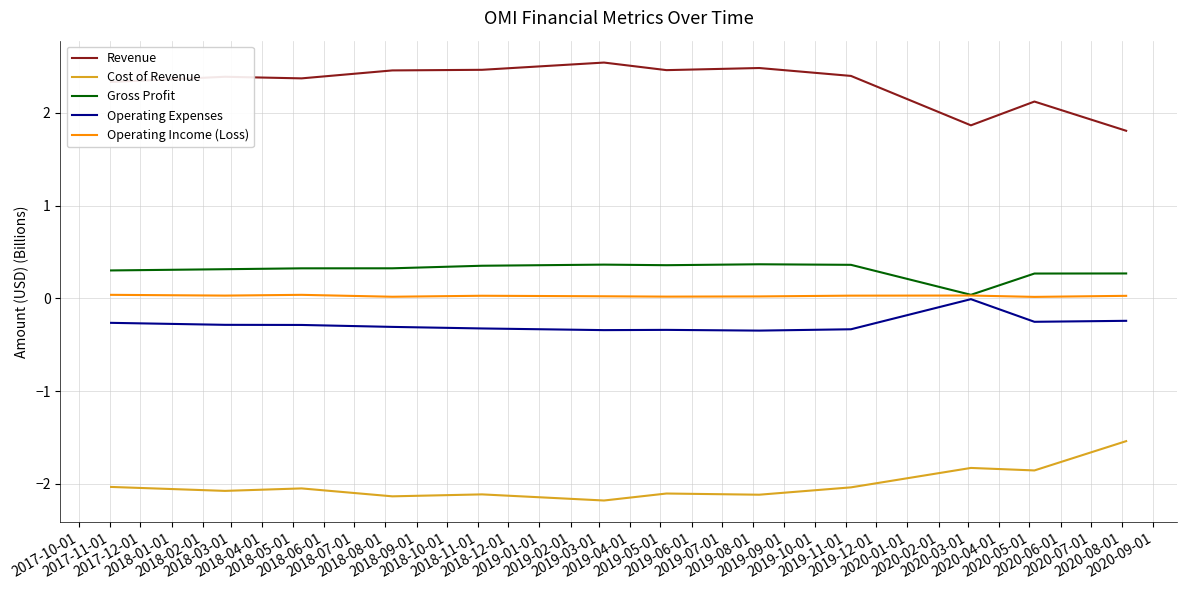

Which series has the largest total across all categories?

Revenue